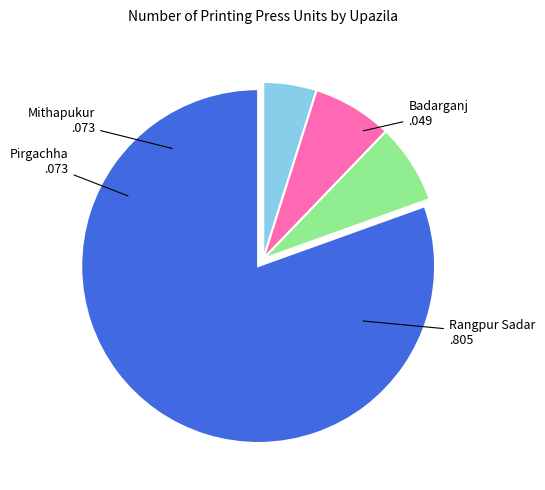

Which slice is the smallest?

Badarganj